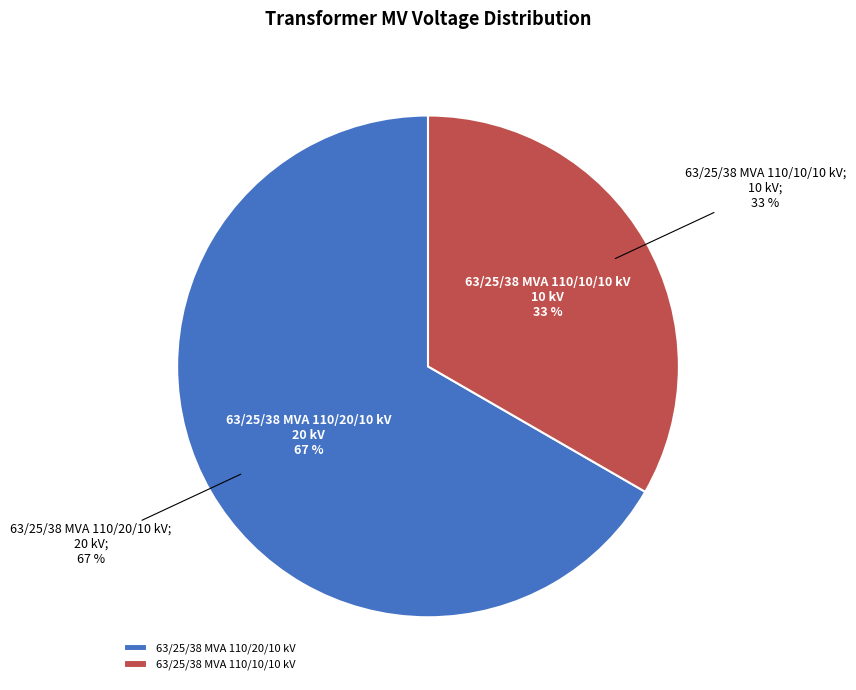

To the nearest percent, what portion does 63/25/38 MVA 110/10/10 kV represent?

33%